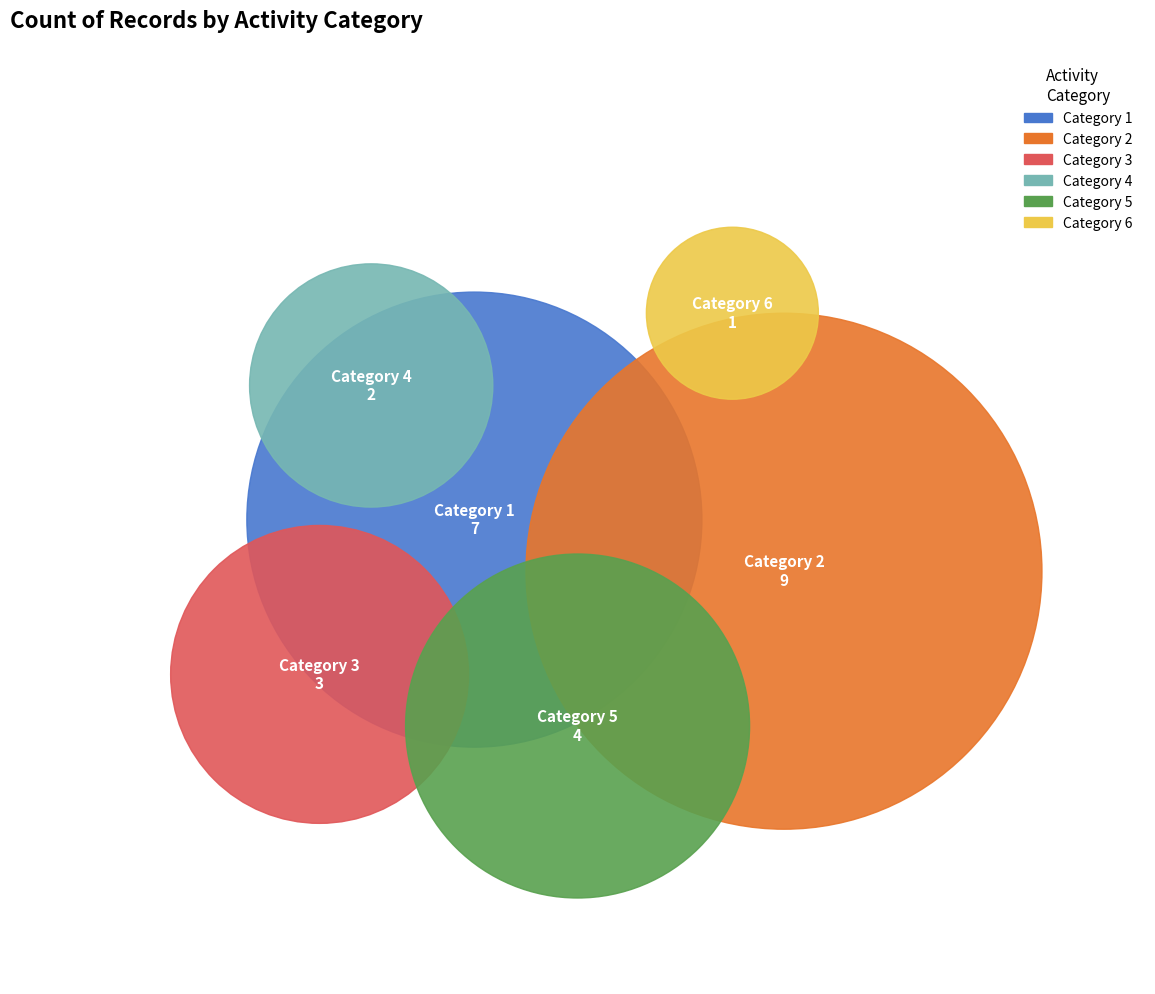

True or false: 5 accounts for 15% of the total.

True